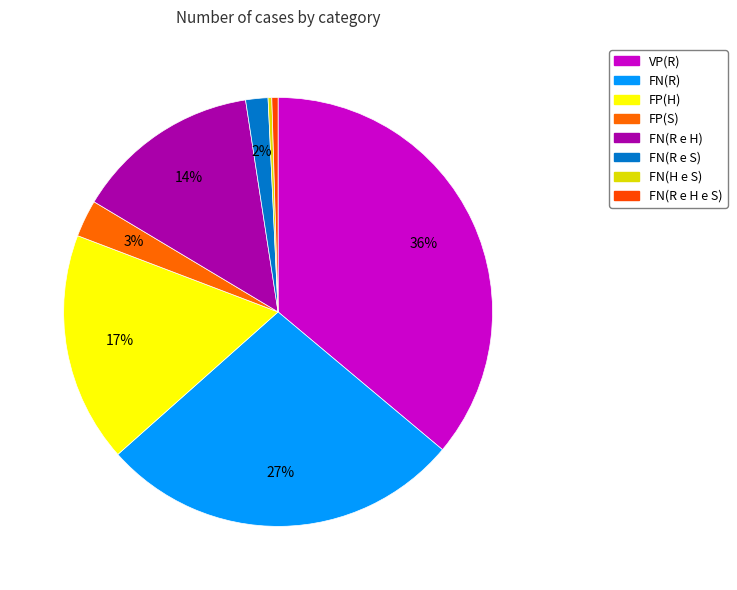

How many segments does this pie chart have?

8